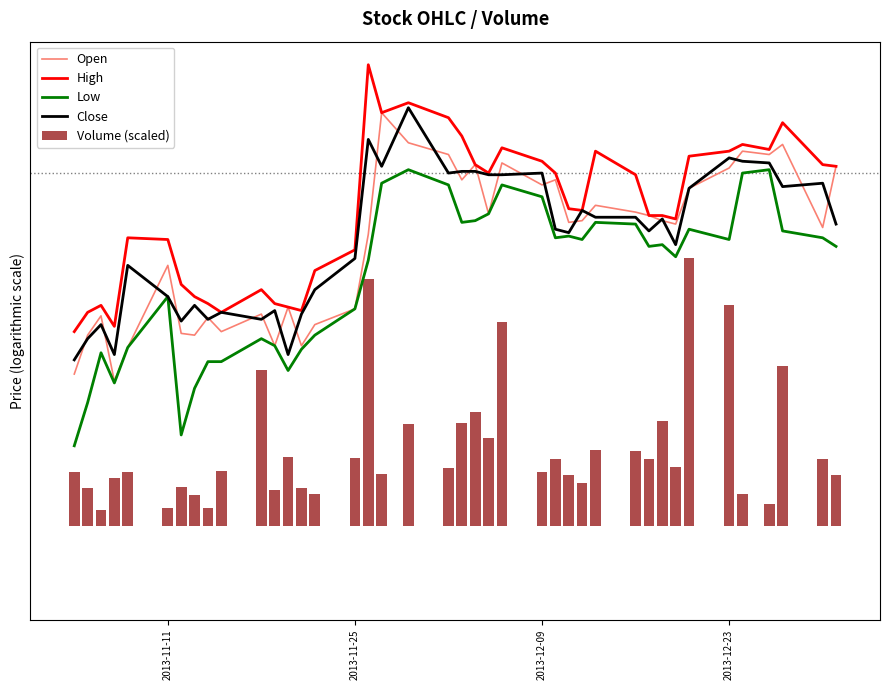

What is the maximum value shown in the chart?

24.1